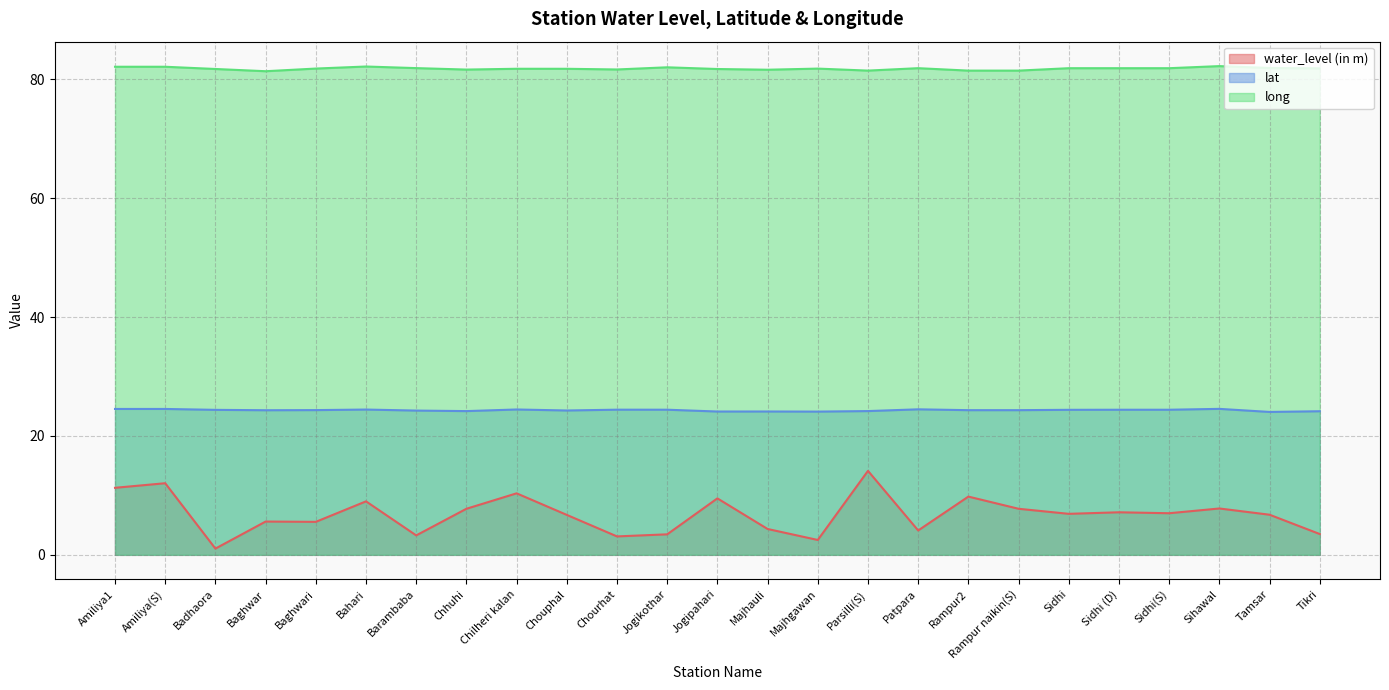

Reading left to right, transcribe all the data shown in this chart.

water_level (in m): 11.3	12.1	1.1	5.6	5.5	9.0	3.3	7.8	10.3	6.7	3.1	3.5	9.5	4.3	2.5	14.1	4.1	9.8	7.8	6.9	7.2	7.0	7.8	6.8	3.5
lat: 24.5	24.5	24.4	24.3	24.4	24.4	24.3	24.2	24.5	24.3	24.4	24.4	24.1	24.1	24.1	24.2	24.5	24.3	24.3	24.4	24.4	24.4	24.6	24.0	24.2
long: 82.1	82.1	81.8	81.4	81.8	82.2	81.9	81.7	81.8	81.8	81.7	82.0	81.8	81.6	81.8	81.5	81.9	81.5	81.5	81.9	81.9	81.9	82.2	81.9	81.9